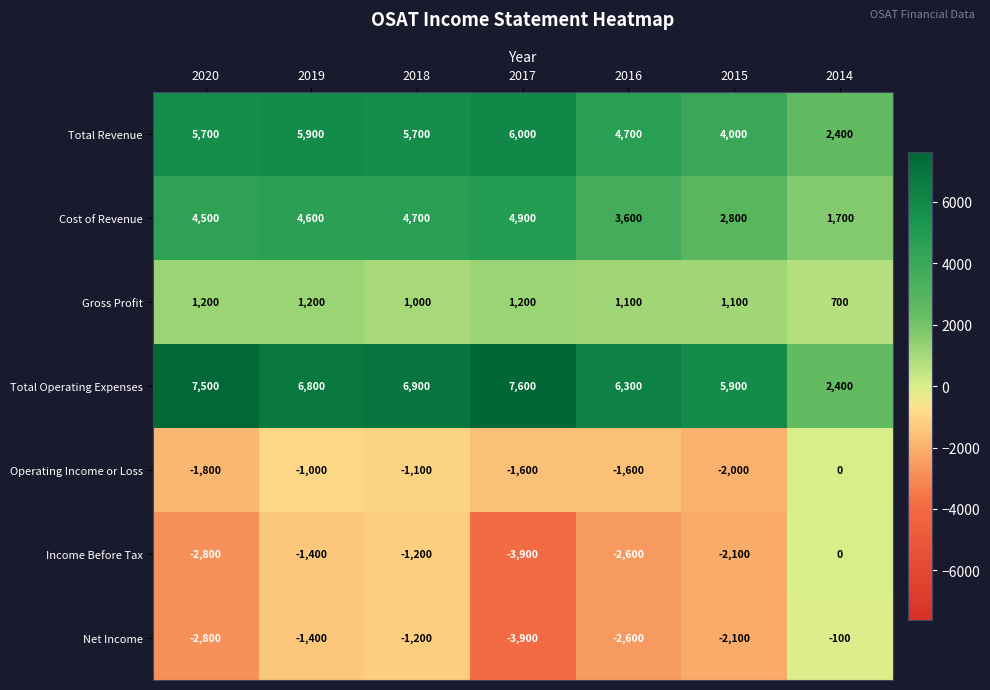

List the labels in order of Net Income value, smallest first.

2017, 2020, 2016, 2015, 2019, 2018, 2014